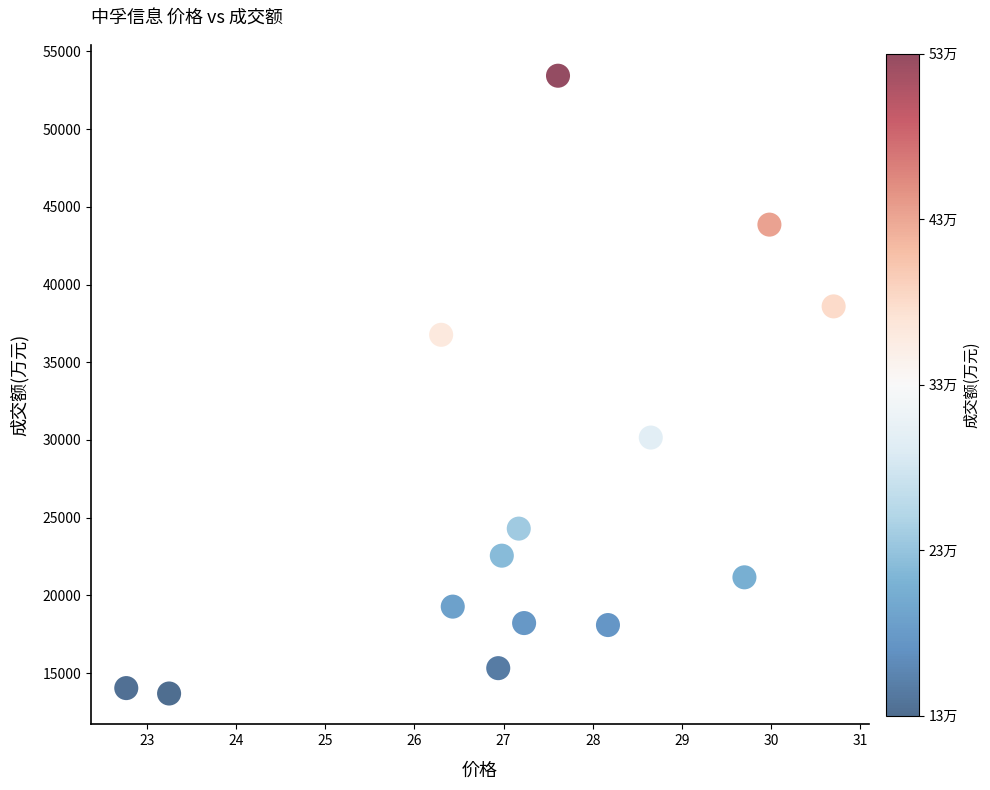

What is the range of Y values (max minus min)?

39748